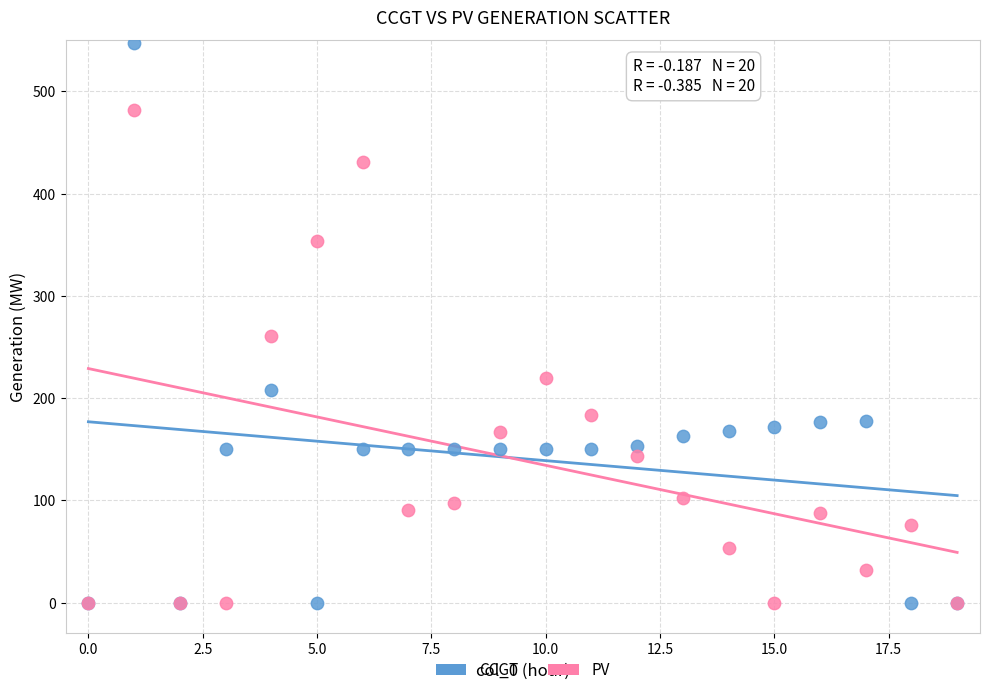

Which series has the widest spread of Y values?

CCGT